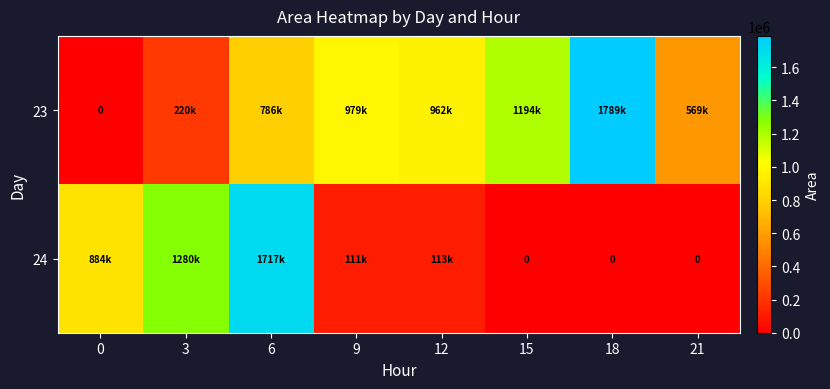

What is the sum of all 23 values?

6501875